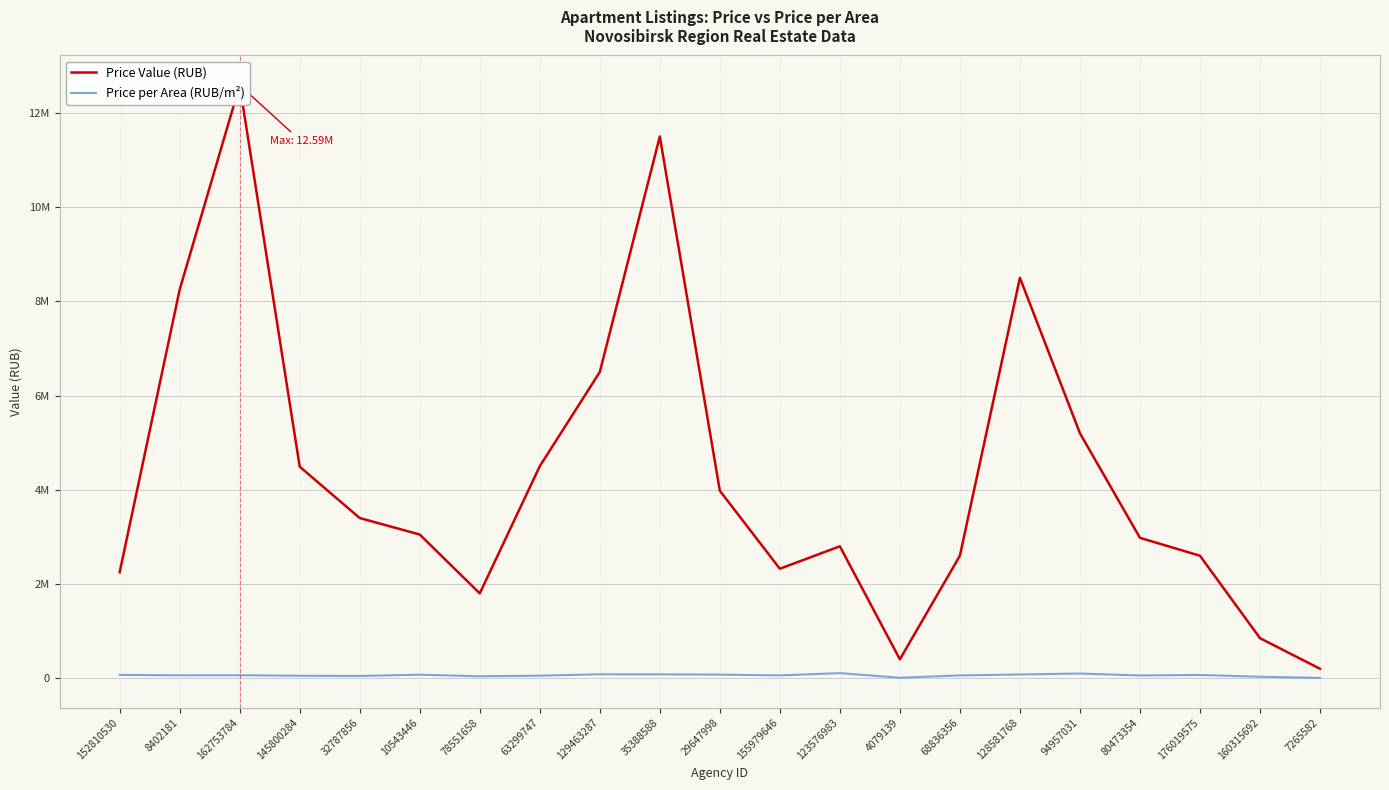

True or false: Price per Area (RUB/m²) and Price Value (RUB) cross at least once.

False